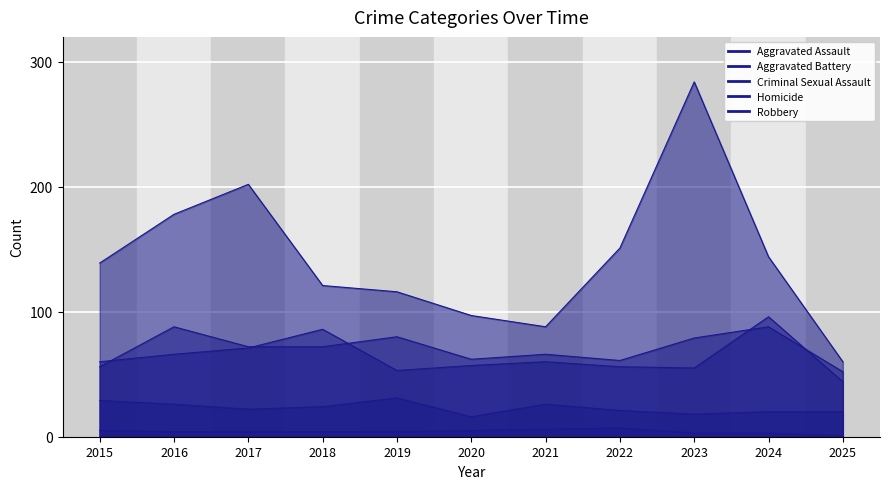

How many distinct data groups are displayed?

5